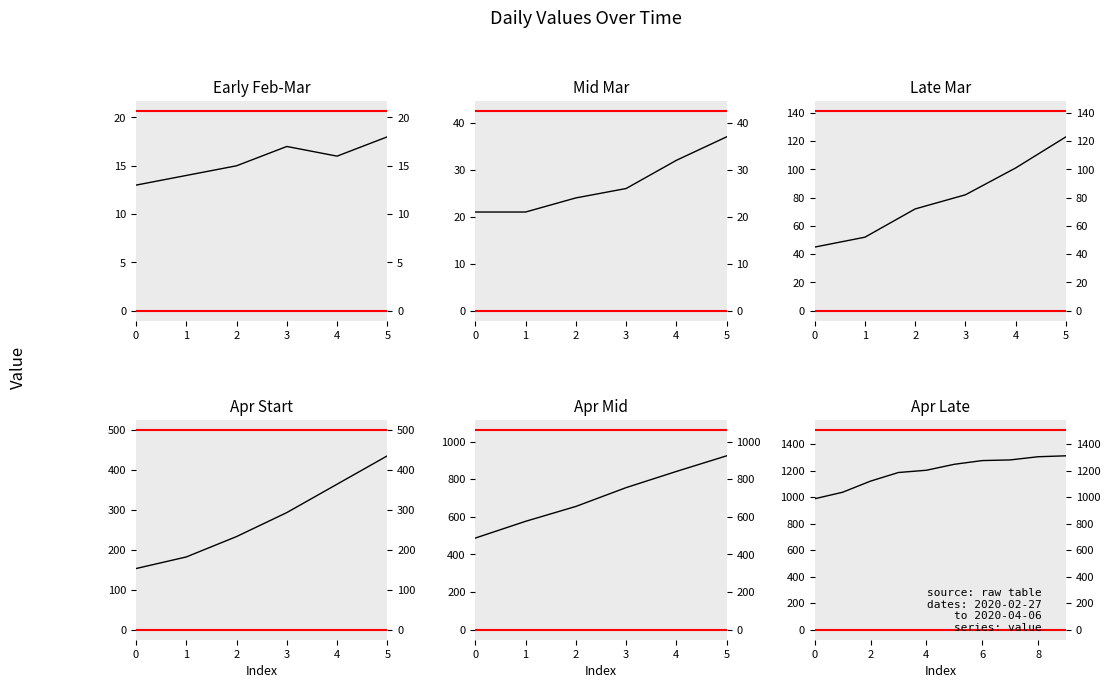

Where is the data nearest to the value 1150?

2